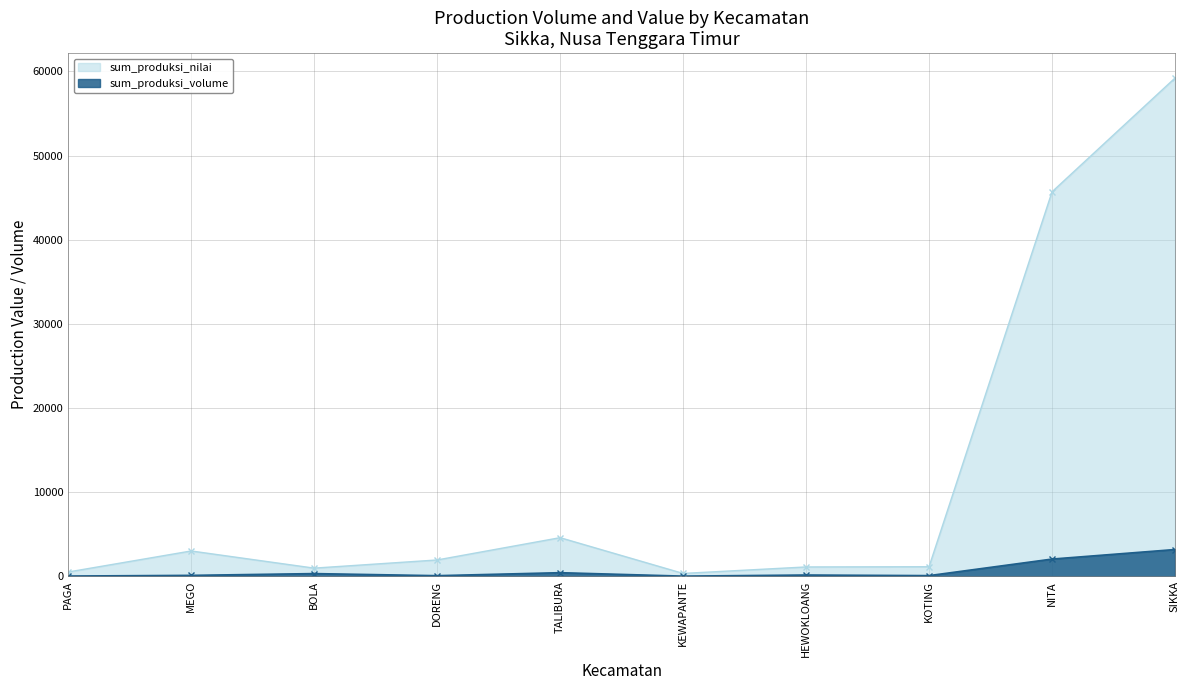

True or false: sum_produksi_volume and sum_produksi_nilai intersect in this chart.

False